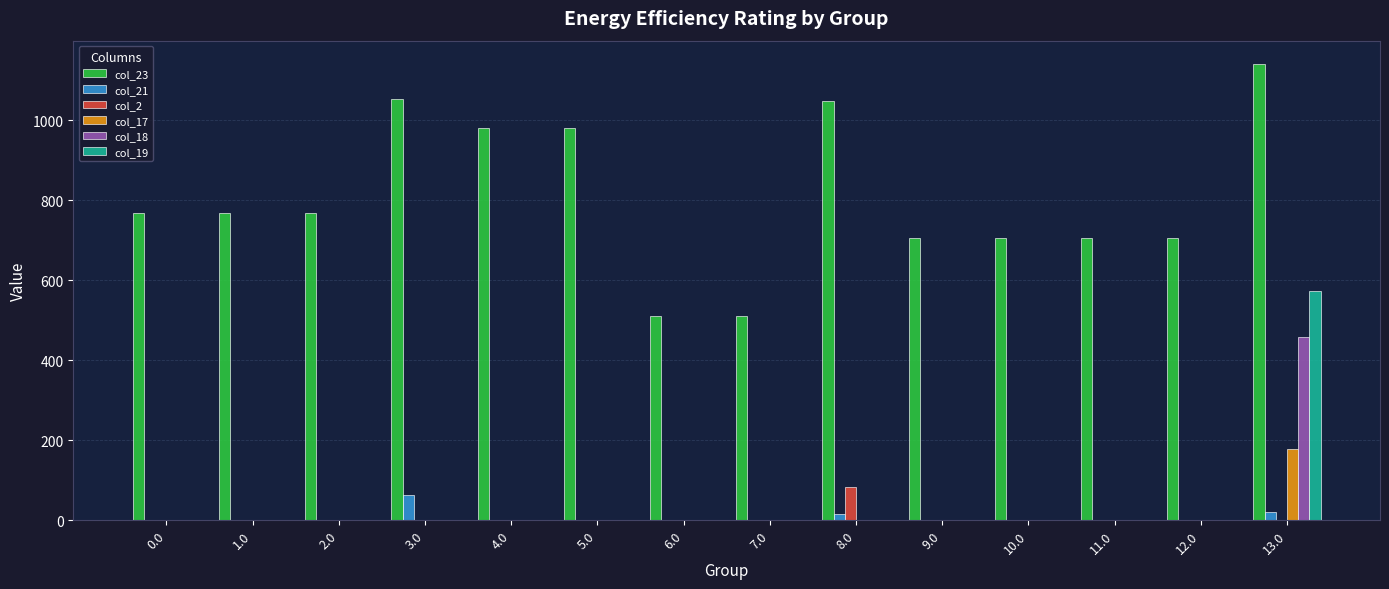

How many data points does each series have?

14